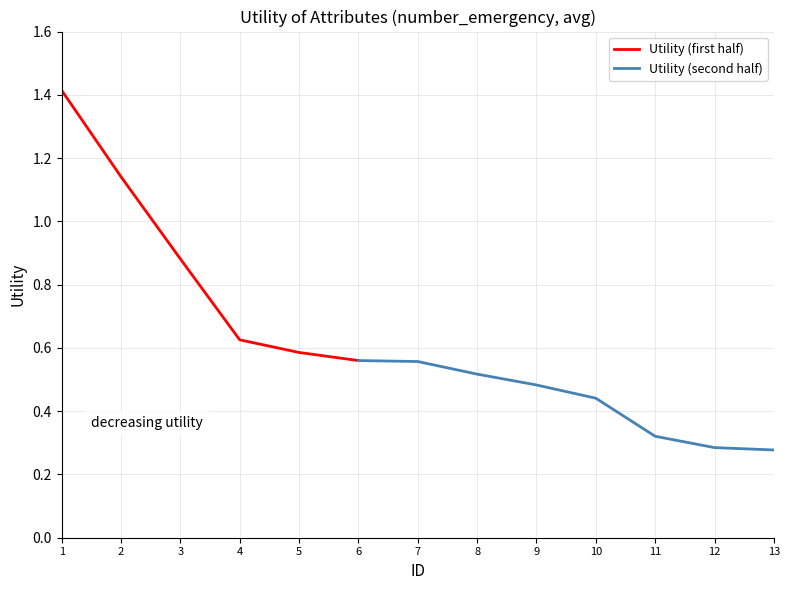

What is the maximum value for Utility (first half)?

1.4